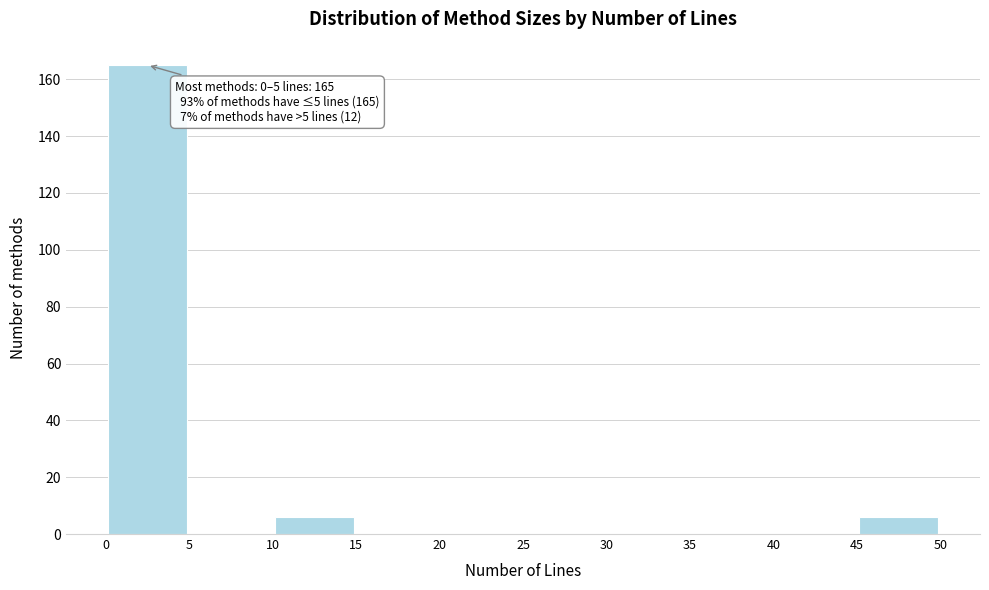

Which range on the x-axis has the tallest bar?

0 to 5